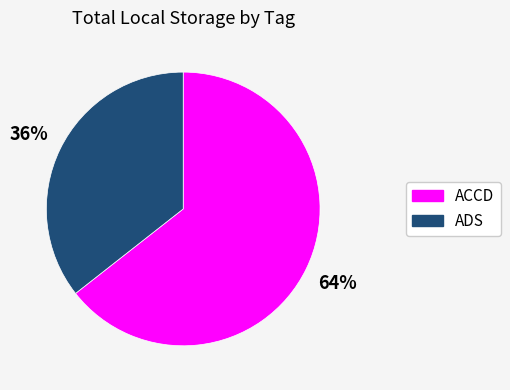

Is it true that ACCD is 56% of the pie?

False